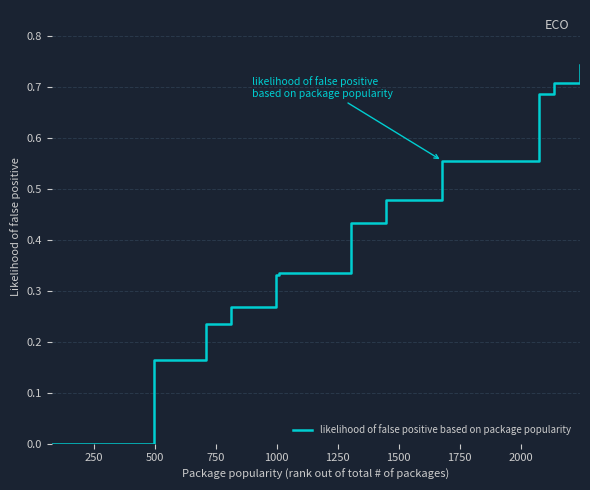

What is the label of the 5th point from the right?

2000